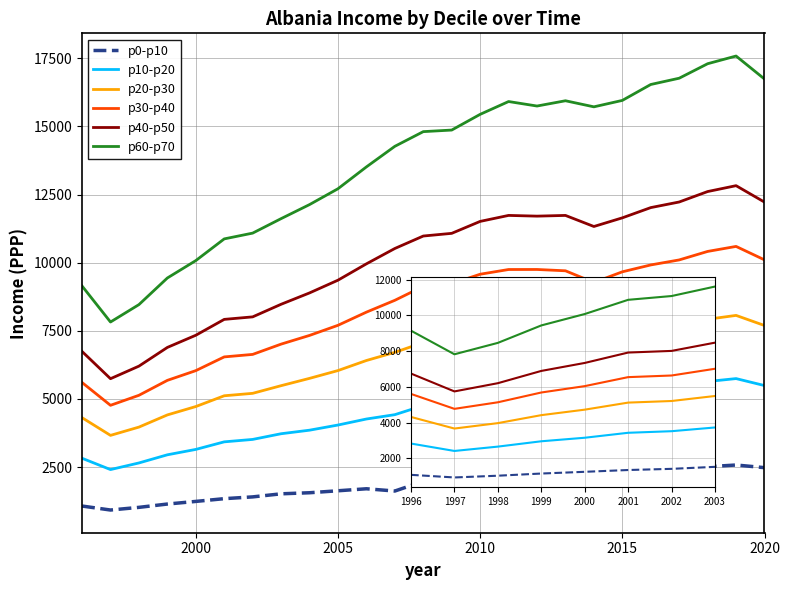

True or false: p40-p50 has more than 1 interior local peaks.

False